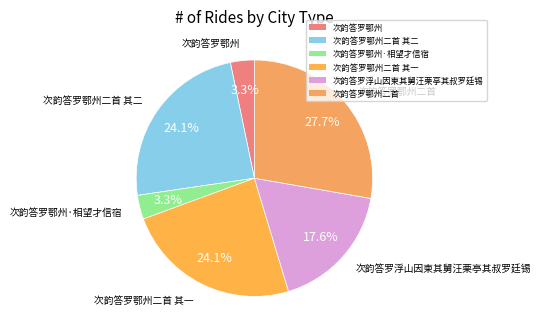

True or false: 次韵答罗鄂州二首 accounts for 42% of the total.

False